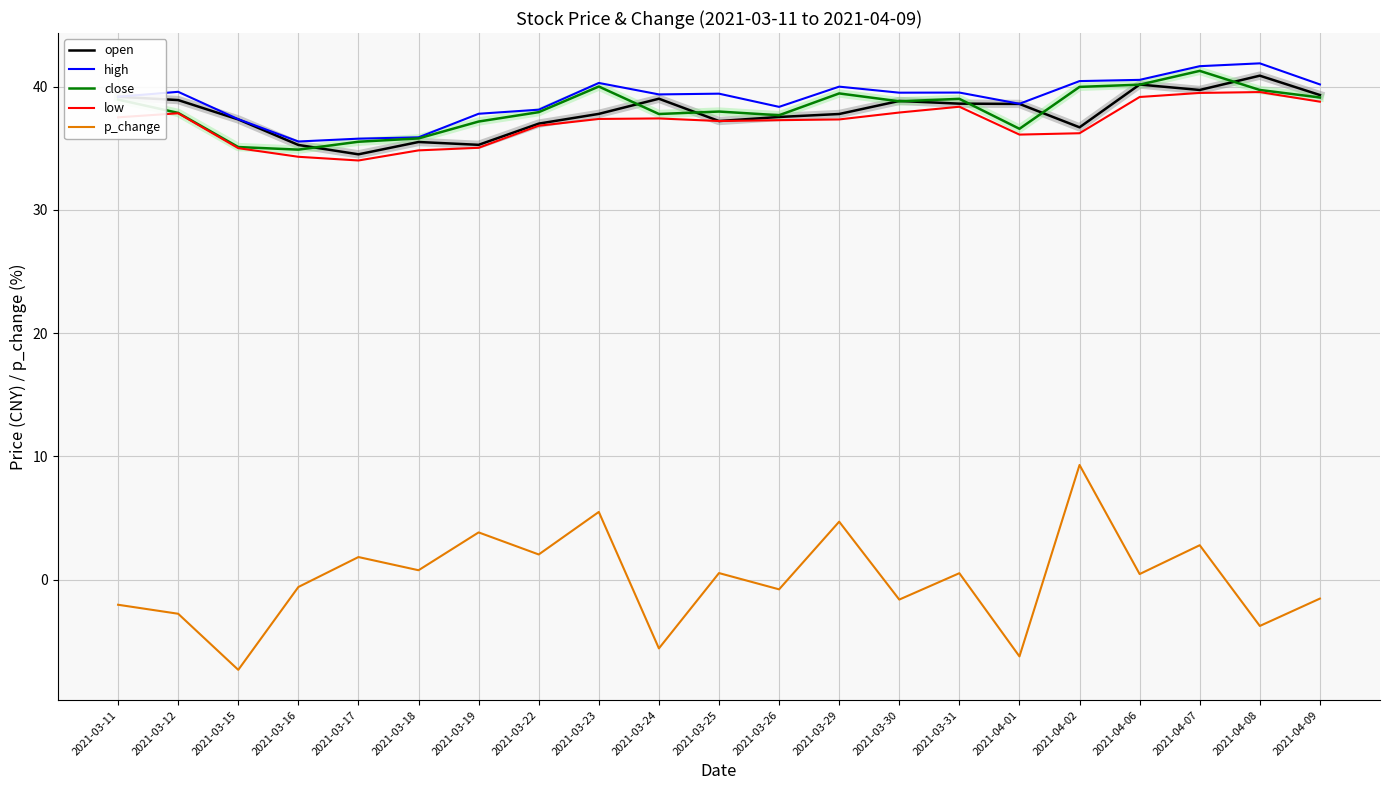

True or false: p_change and low intersect in this chart.

False